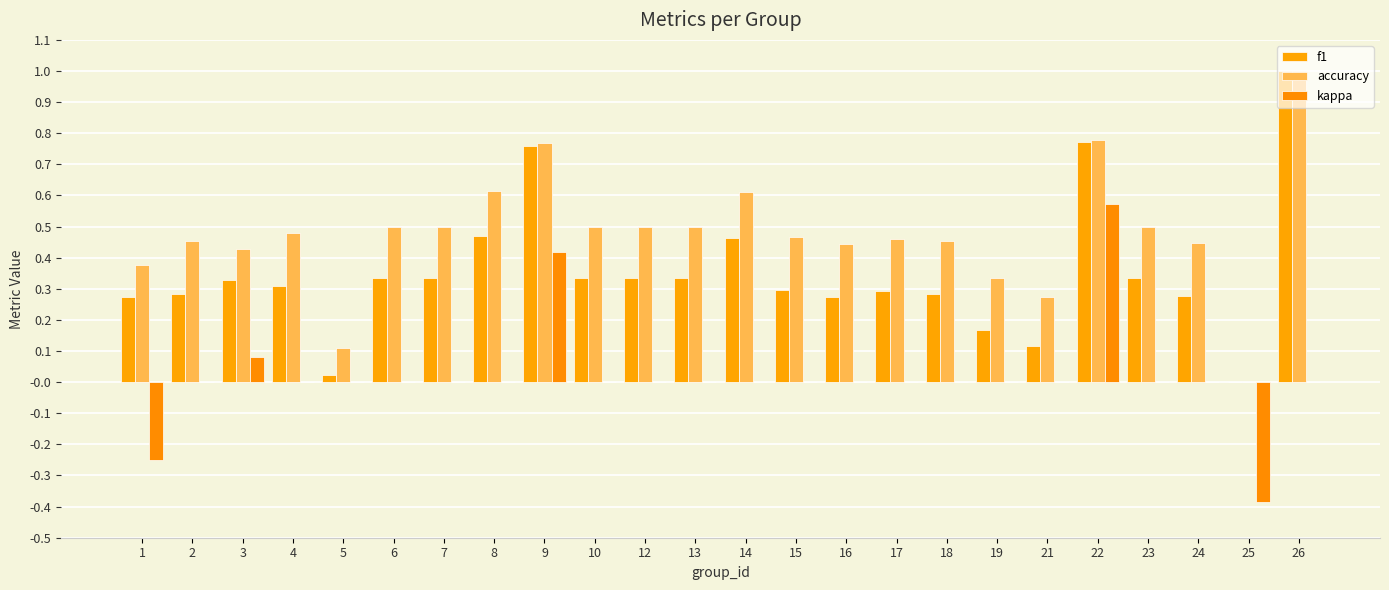

How many groups of bars are there?

24